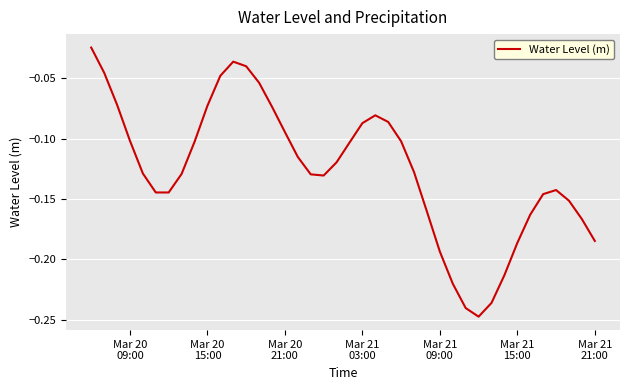

What is the value of the 33rd point from the left?

-0.2